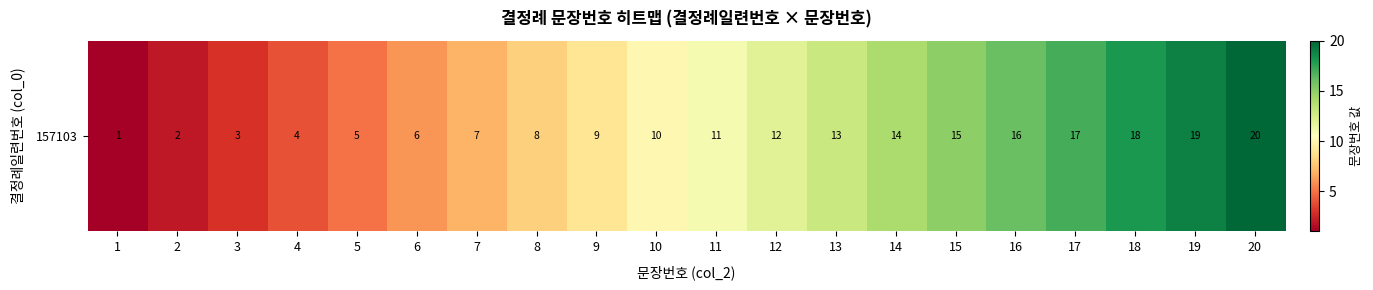

Rank the categories by value from highest to lowest.

20, 19, 18, 17, 16, 15, 14, 13, 12, 11, 10, 9, 8, 7, 6, 5, 4, 3, 2, 1